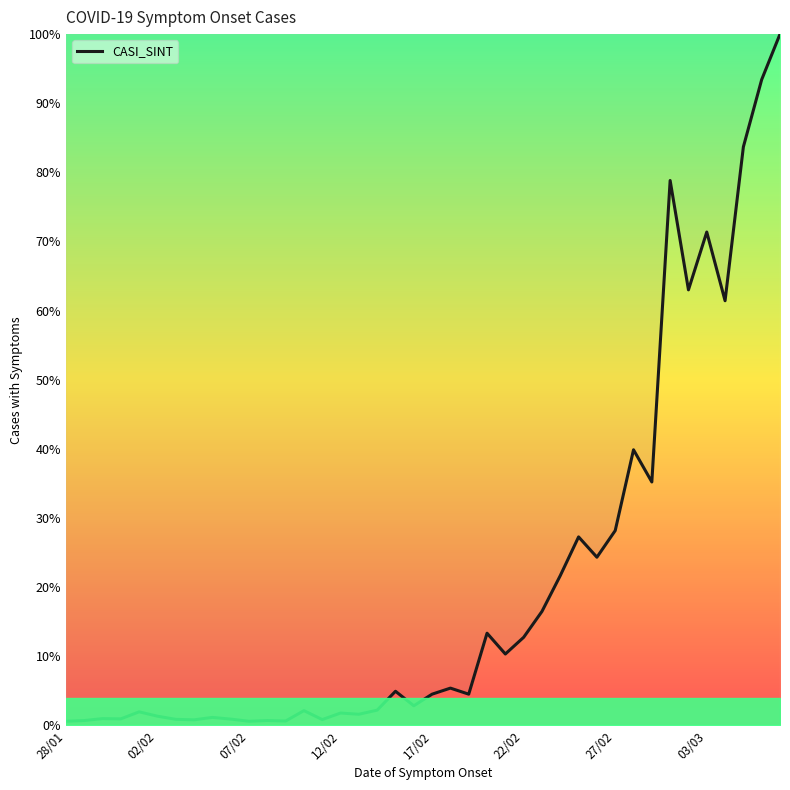

Does the chart have visible grid lines?

No